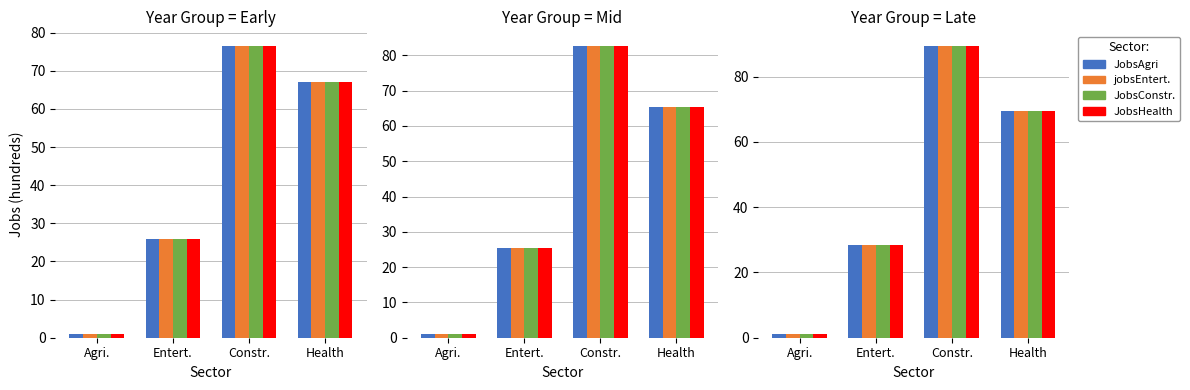

At which category is the sum across all series the highest?

Constr.